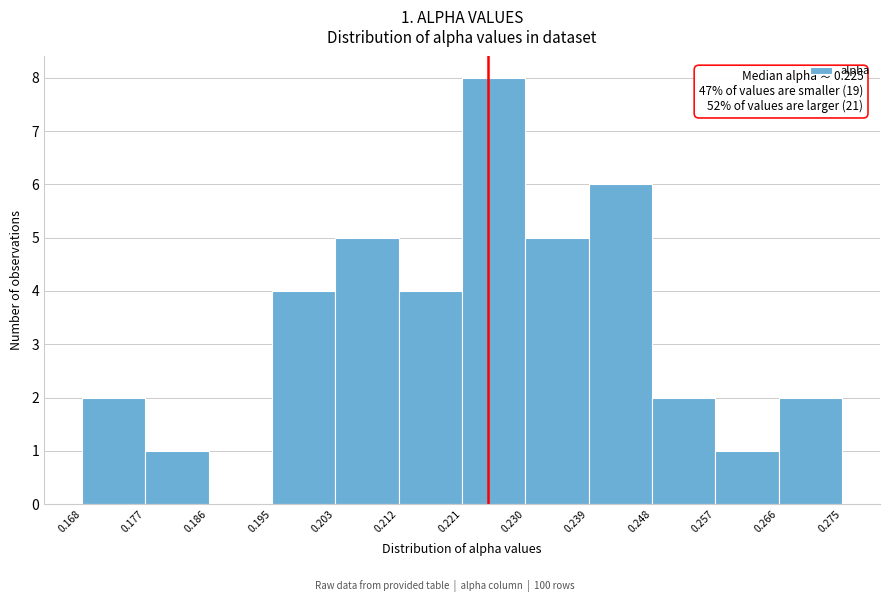

Over which range of the x-axis is the bar tallest?

0.221 to 0.230